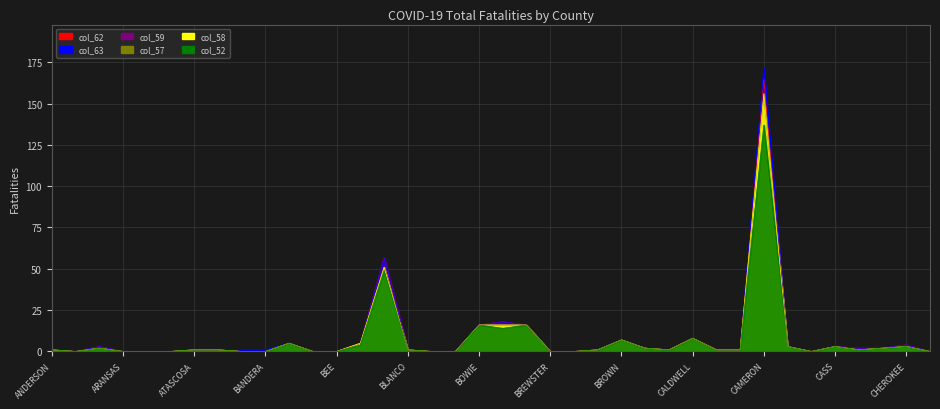

Between BURNET and CASTRO, which series saw the biggest shift?

Fatalities col_62